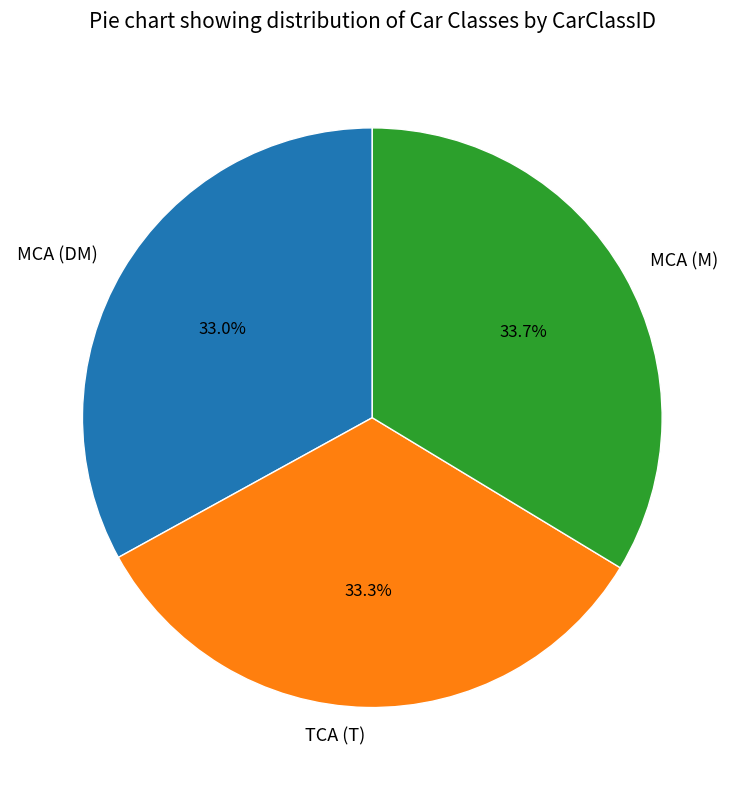

What portion of the pie excludes TCA (T)?

66.7%